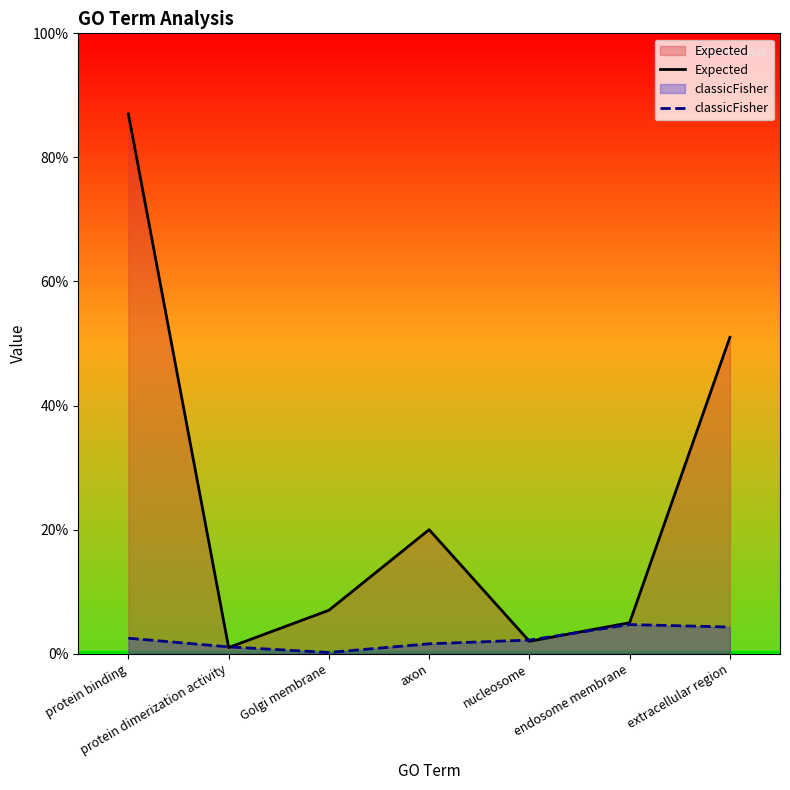

Which series has the widest spread of values?

Expected